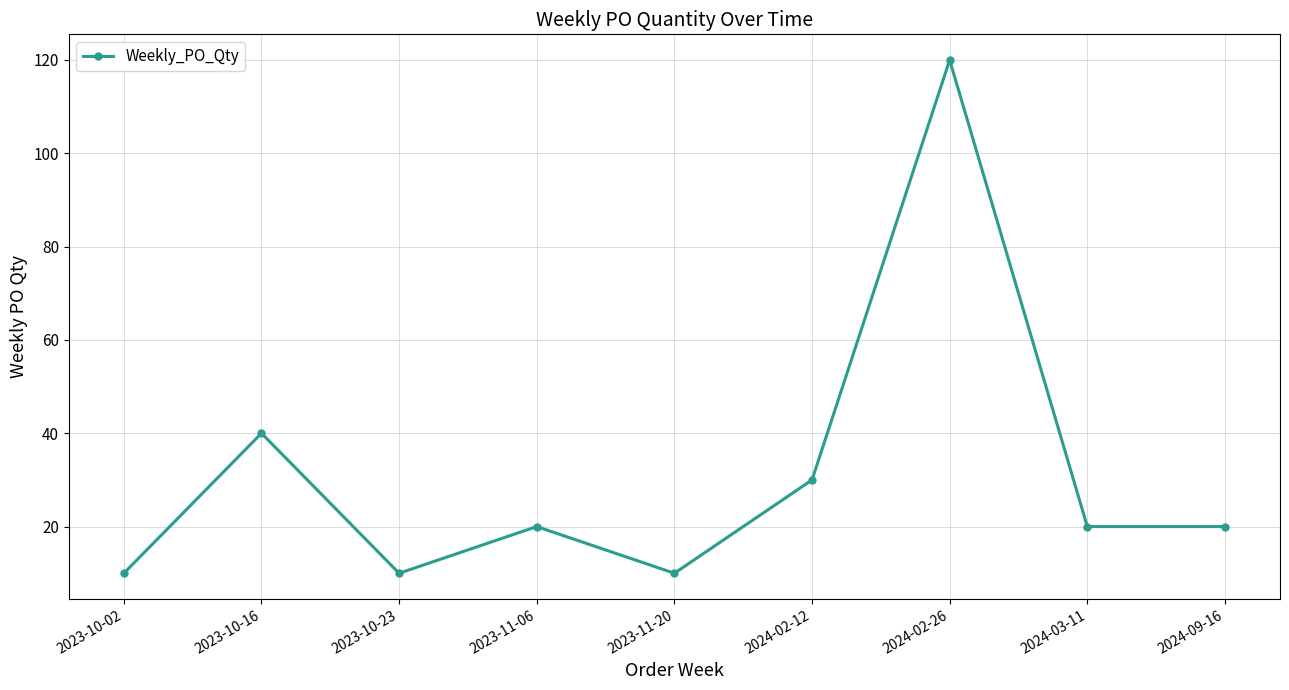

What is the label of the 4th point from the left?

2023-11-06